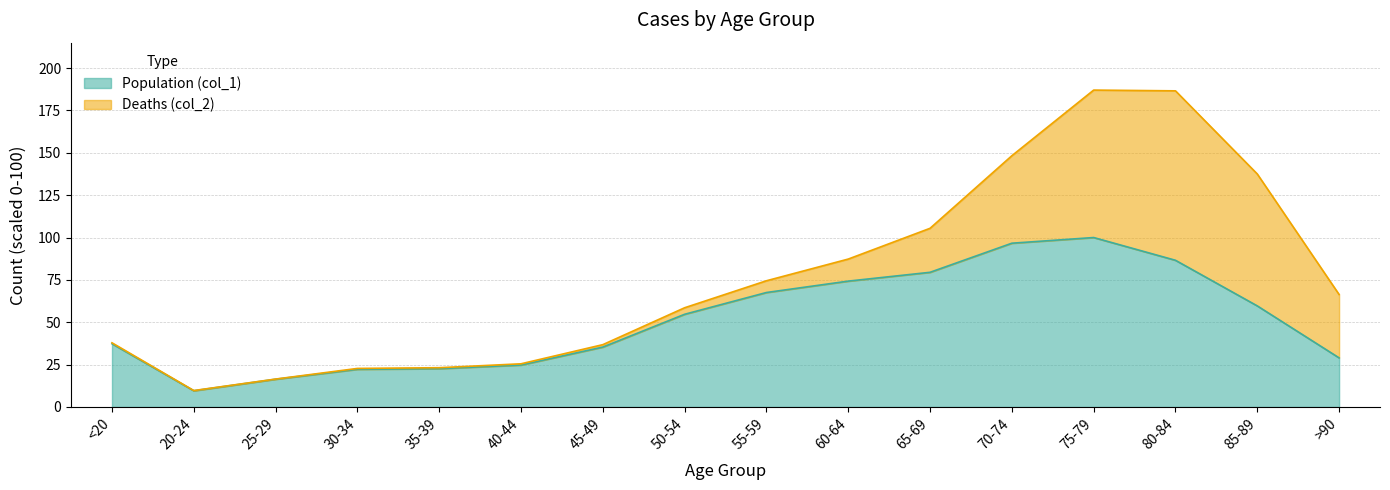

The chart shows a value of 60.4 at 70-74. True or false?

False